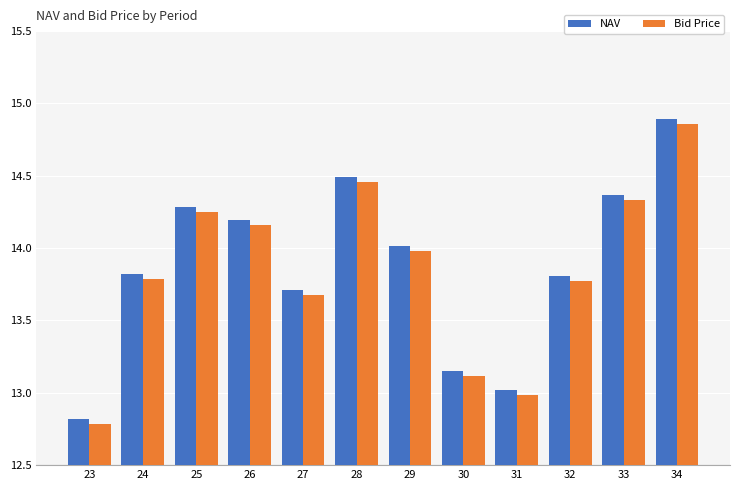

Which category has the lowest value in the Bid Price series?

23